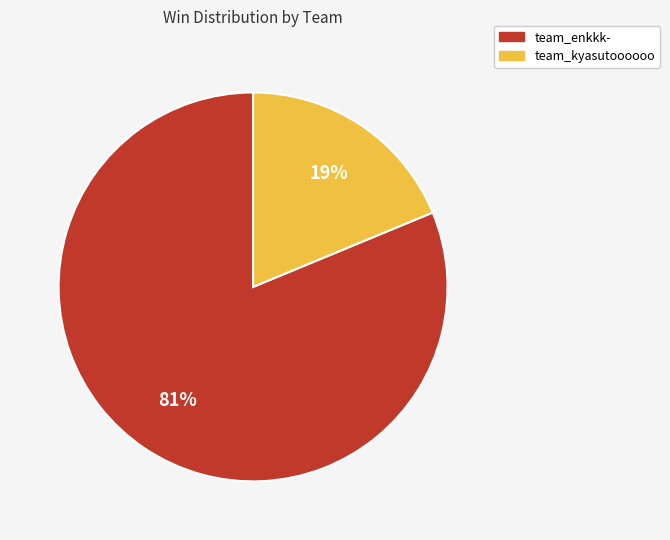

True or false: team_kyasutoooooo accounts for 19% of the total.

True